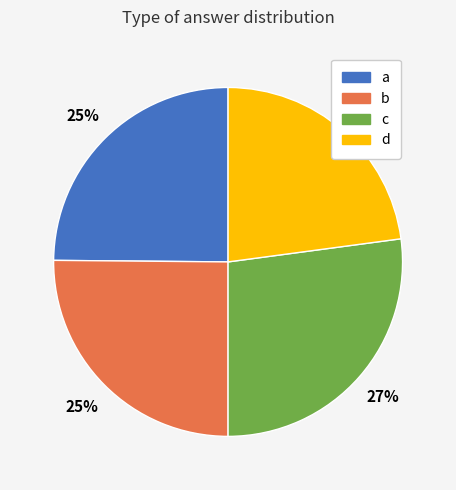

Is the sum of a and d greater than half?

No